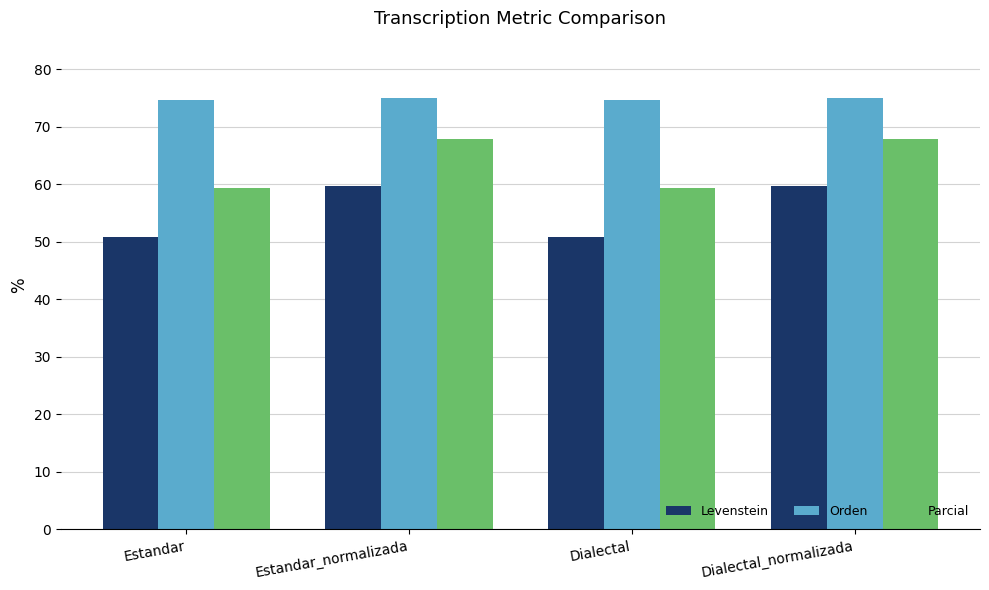

What is the difference between the second highest and minimum values in the Parcial series?

8.4